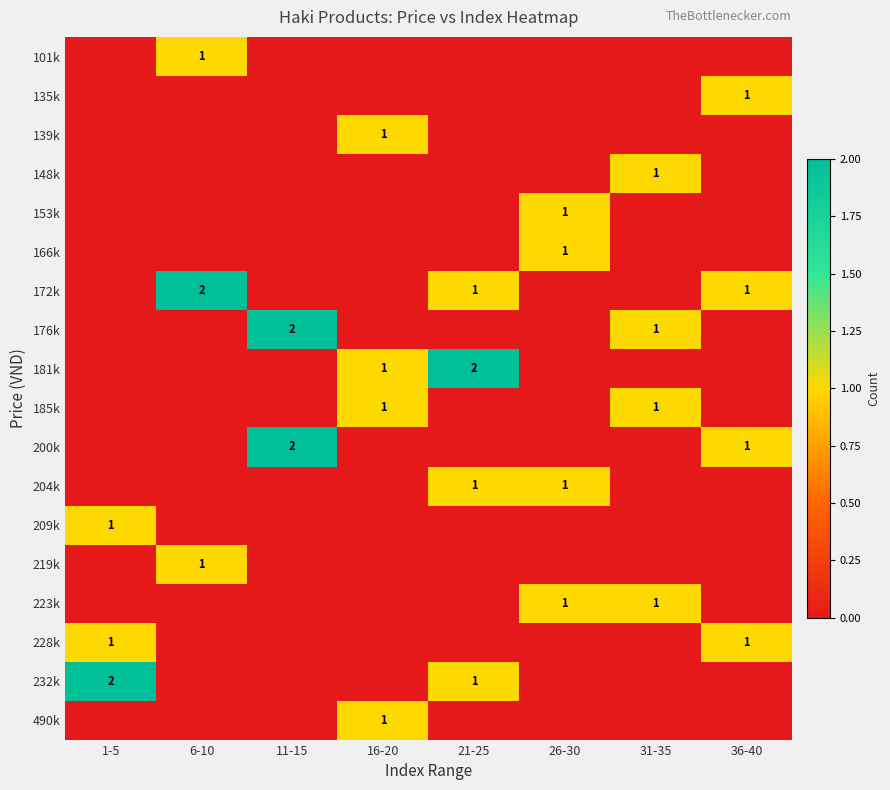

Is it true that 200k equals 1 at 11-15?

False